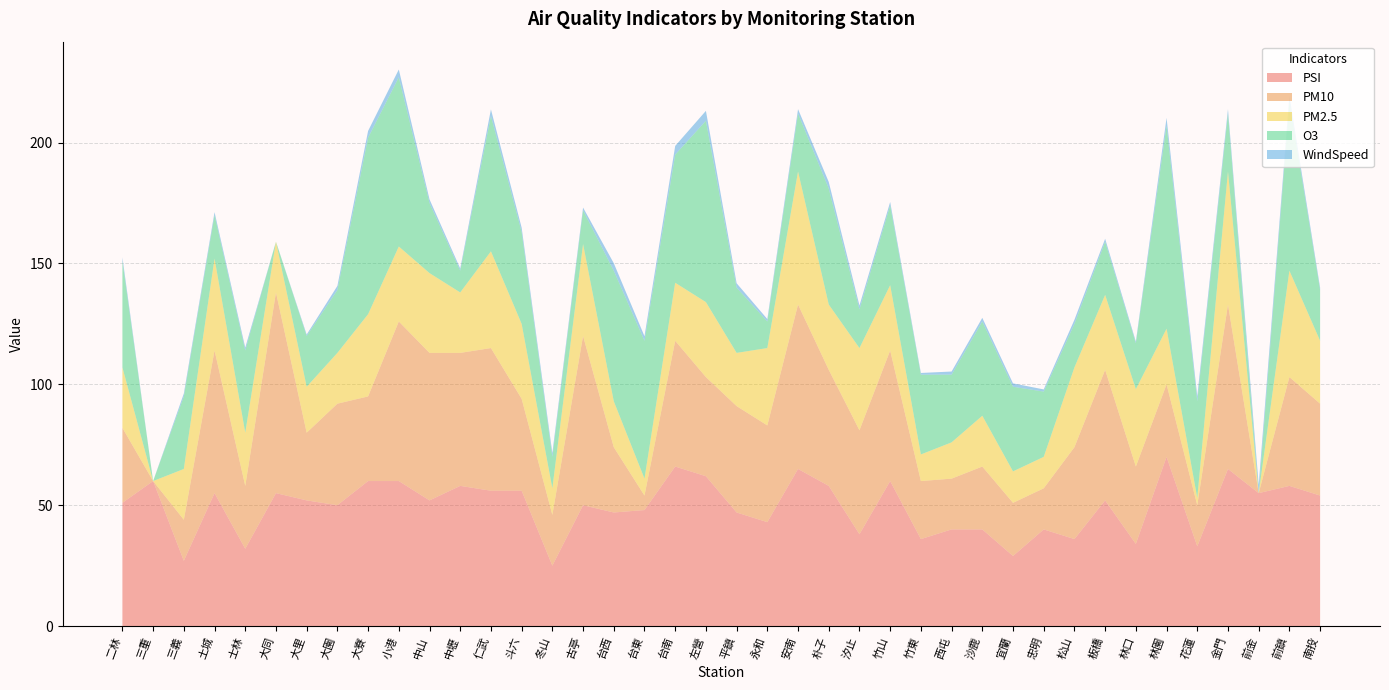

Reading left to right, what are all the values shown in this chart?

PSI: 51.0	60.0	27.0	55.0	32.0	55.0	52.0	50.0	60.0	60.0	52.0	58.0	56.0	56.0	25.0	50.0	47.0	48.0	66.0	62.0	47.0	43.0	65.0	58.0	38.0	60.0	36.0	40.0	40.0	29.0	40.0	36.0	52.0	34.0	70.0	33.0	65.0	55.0	58.0	54.0
PM10: 31.0	0.0	17.0	59.0	26.0	83.0	28.0	42.0	35.0	66.0	61.0	55.0	59.0	38.0	21.0	70.0	27.0	6.0	52.0	41.0	44.0	40.0	68.0	48.0	43.0	54.0	24.0	21.0	26.0	22.0	17.0	38.0	54.0	32.0	30.0	17.0	68.0	0.0	45.0	38.0
PM2.5: 25.0	0.0	21.0	38.0	22.0	21.0	19.0	21.0	34.0	31.0	33.0	25.0	40.0	31.0	11.0	38.0	19.0	7.0	24.0	31.0	22.0	32.0	55.0	27.0	34.0	27.0	11.0	15.0	21.0	13.0	13.0	33.0	31.0	32.0	23.0	3.0	55.0	0.0	44.0	26.0
O3: 44.0	0.0	30.0	18.0	34.0	0.0	21.0	26.0	73.0	70.0	29.0	9.0	56.0	38.0	13.0	14.0	54.0	57.0	53.0	75.0	27.0	11.0	24.0	48.0	16.0	33.0	33.0	28.0	39.0	35.0	27.0	18.0	22.0	19.0	84.0	40.0	24.0	0.0	70.0	21.0
WindSpeed: 1.5	0.0	1.2	1.2	1.2	0.0	0.6	1.7	2.8	3.2	1.5	0.9	2.7	1.8	1.6	1.1	3.1	1.9	3.6	4.1	1.8	1.0	1.8	2.7	1.6	1.4	0.7	1.3	1.5	1.4	0.9	1.7	1.2	0.7	3.2	2.1	1.8	3.5	2.2	1.0